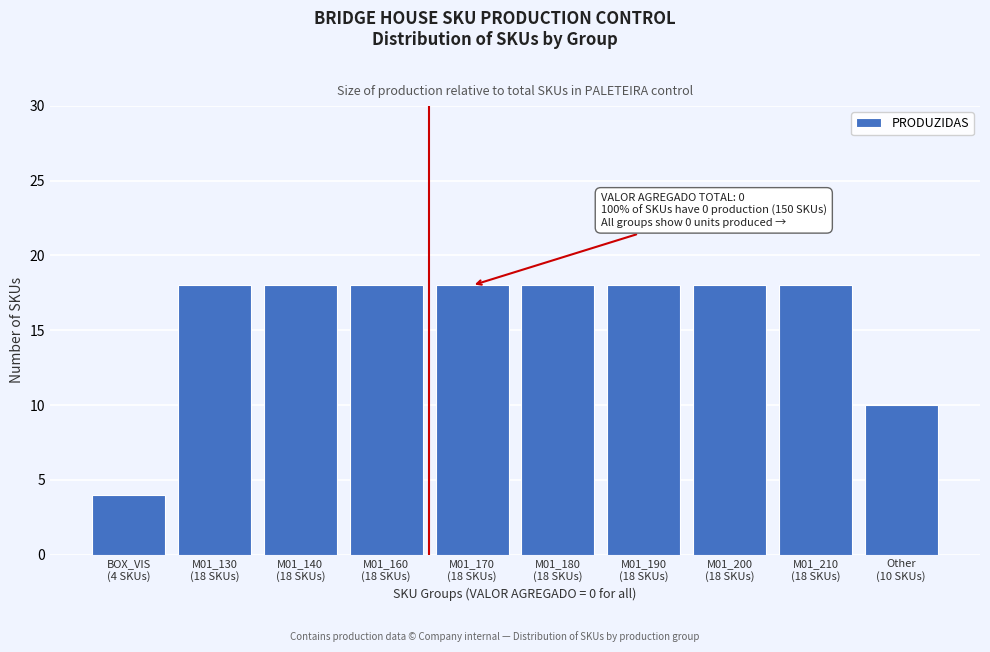

Reading left to right, transcribe all the data shown in this chart.

4	18	18	18	18	18	18	18	18	10